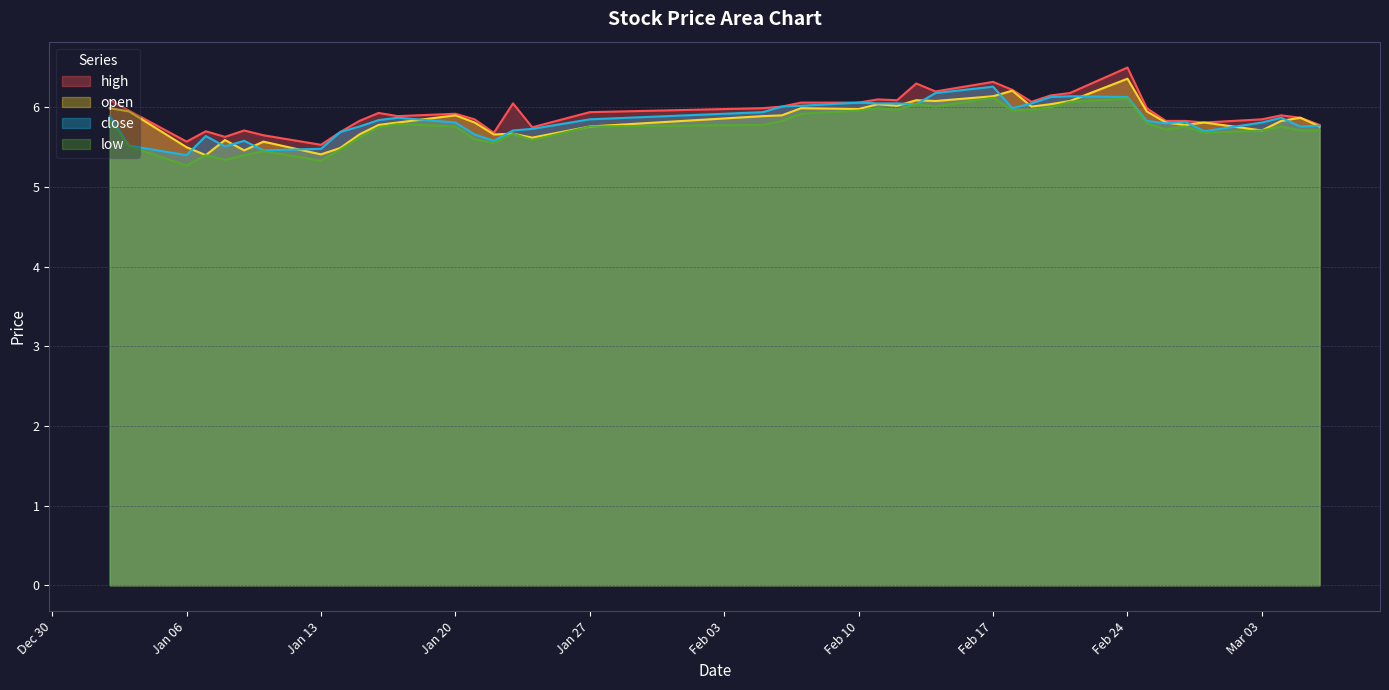

How many lines are shown in the chart?

4